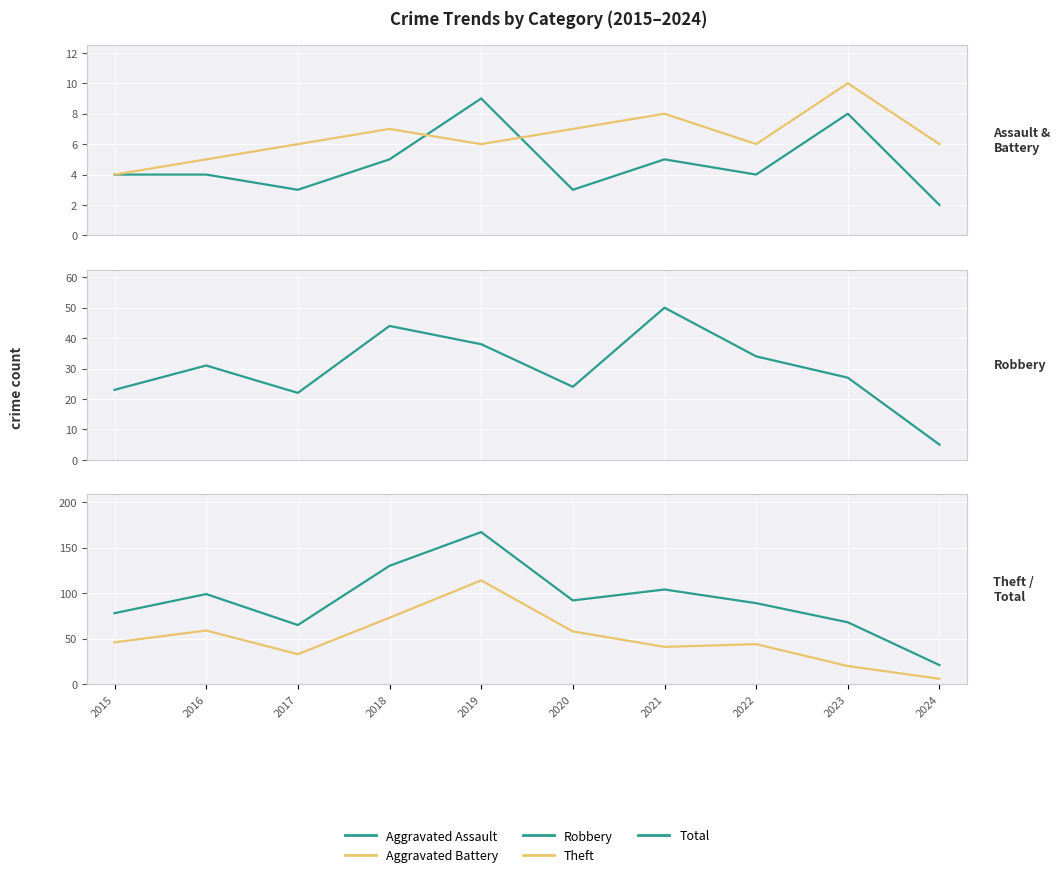

At which category does the chart reach its minimum across all series?

2024